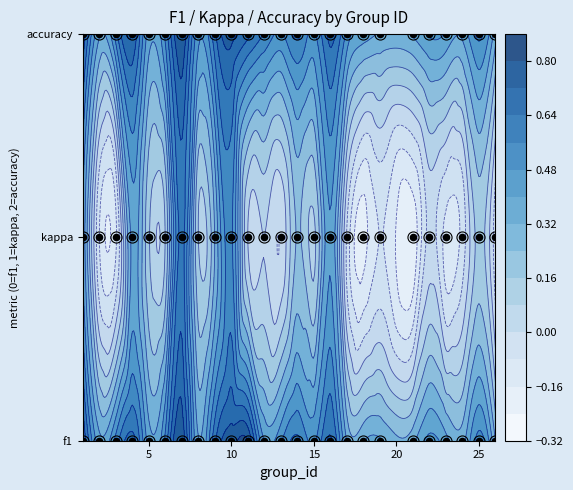

List the series in order of their peak value, lowest first.

f1, kappa, accuracy